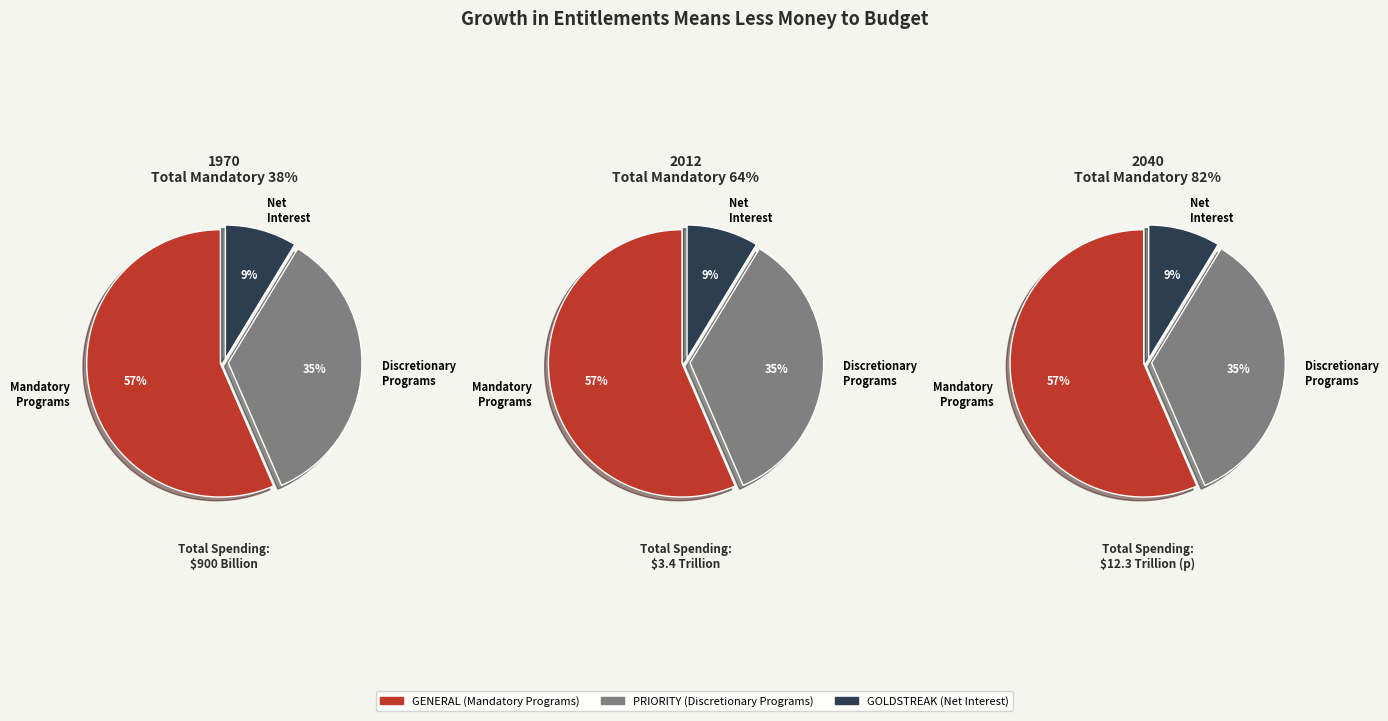

Is the sum of PRIORITY and GOLDSTREAK greater than half?

No